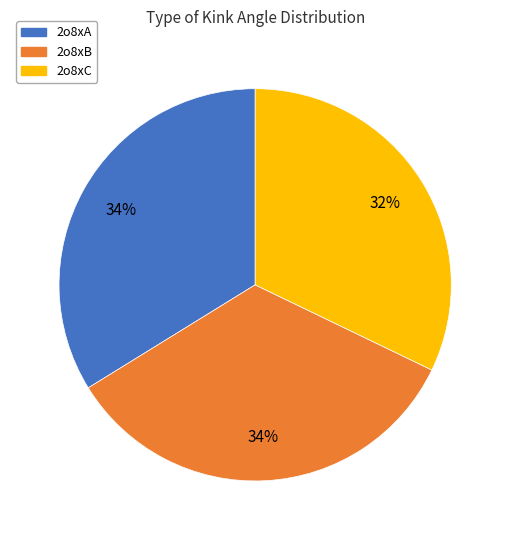

Does any single category account for the majority?

No